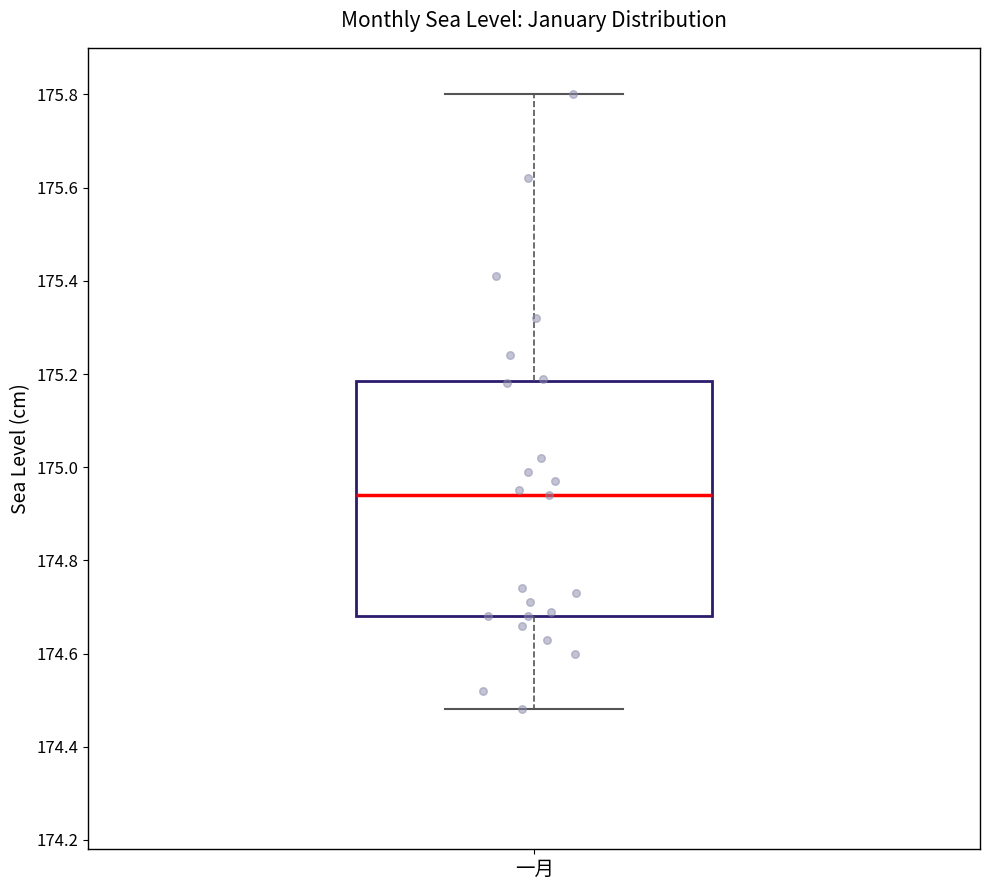

Read this box plot against the y-axis: the position of the median line, the range covered by the box, and the ends of both whiskers. The values are not printed on the chart, so give them approximately, as read against the axis.

median 174.94, box 174.68 to 175.18, whiskers 174.48 to 175.80